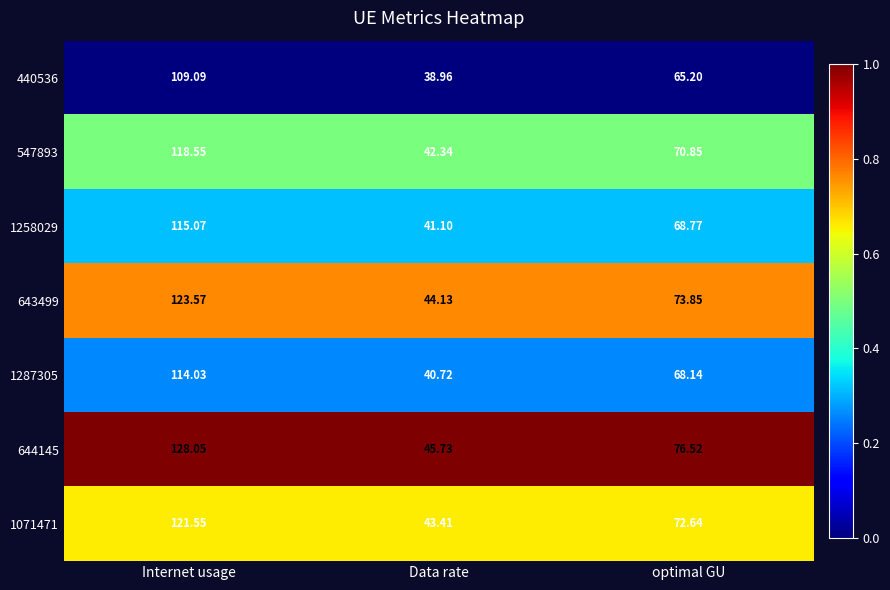

Is the value of 644145 at Internet usage greater than the value of 547893 at optimal GU?

Yes